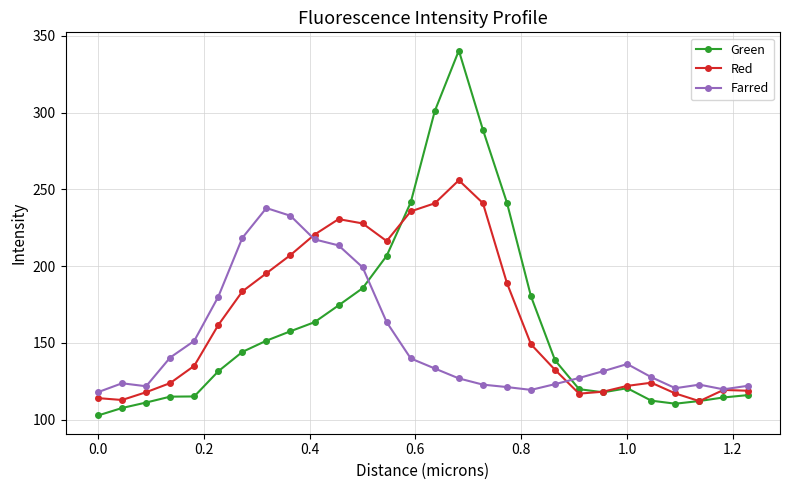

True or false: Green has more than 1 interior local peaks.

True